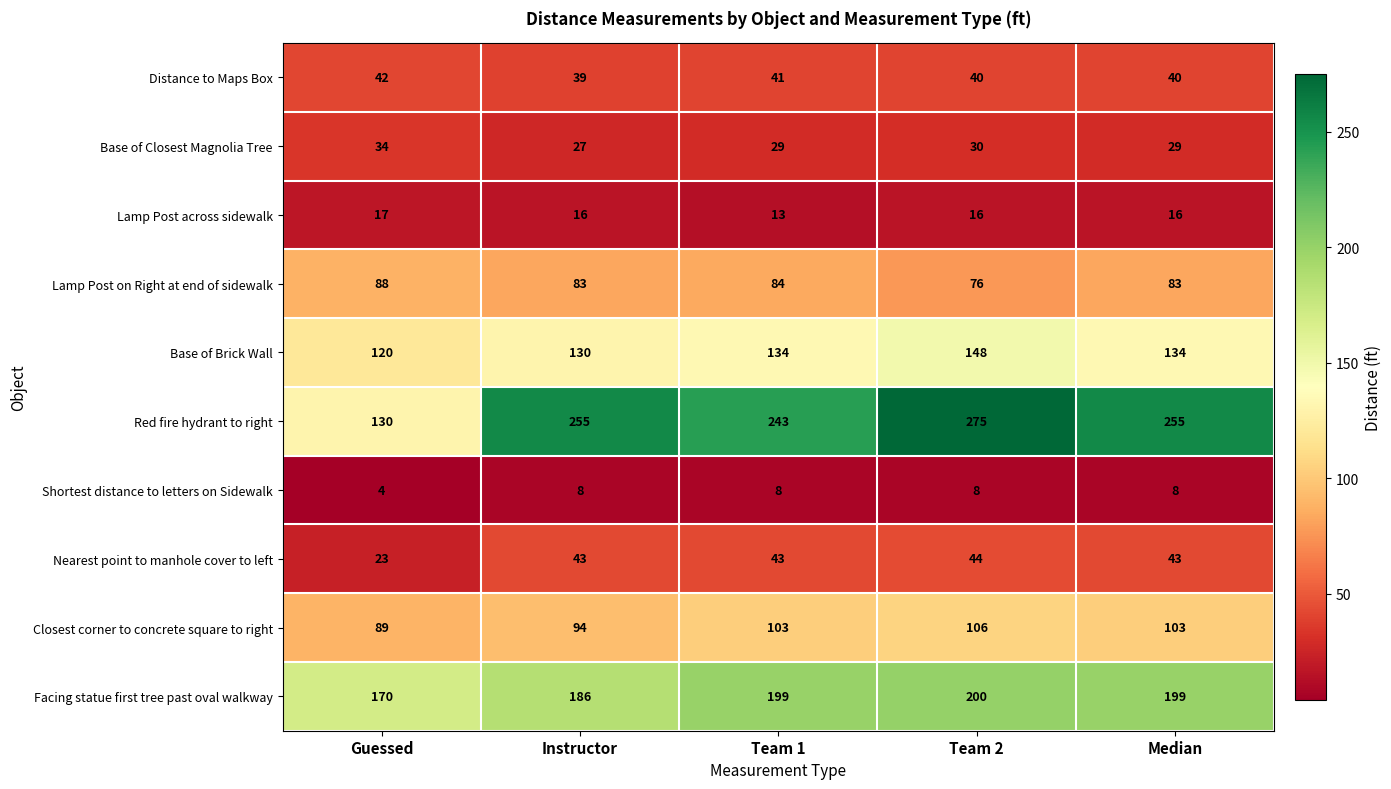

List the series in order of their peak value, lowest first.

Shortest distance to letters on Sidewalk, Lamp Post across sidewalk, Base of Closest Magnolia Tree, Distance to Maps Box, Nearest point to manhole cover to left, Lamp Post on Right at end of sidewalk, Closest corner to concrete square to right, Base of Brick Wall, Facing statue first tree past oval walkway, Red fire hydrant to right